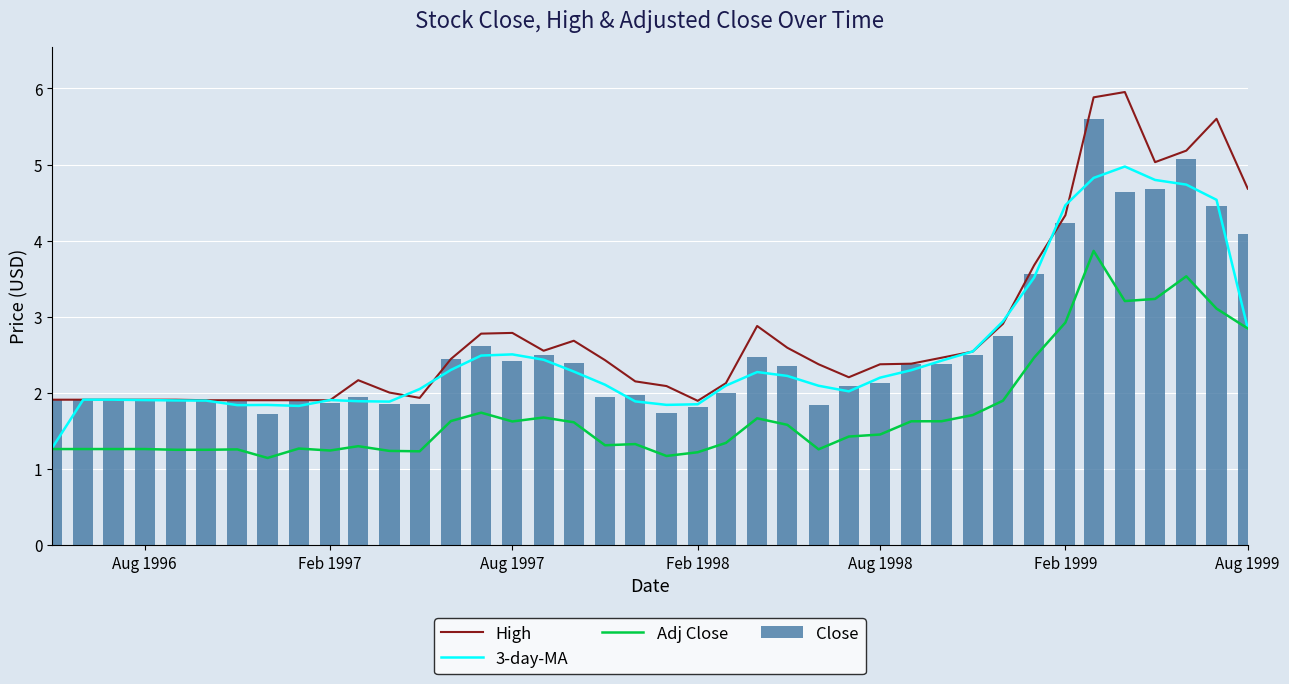

The value of Adj Close at Aug 1997 is 2.5. True or false?

False